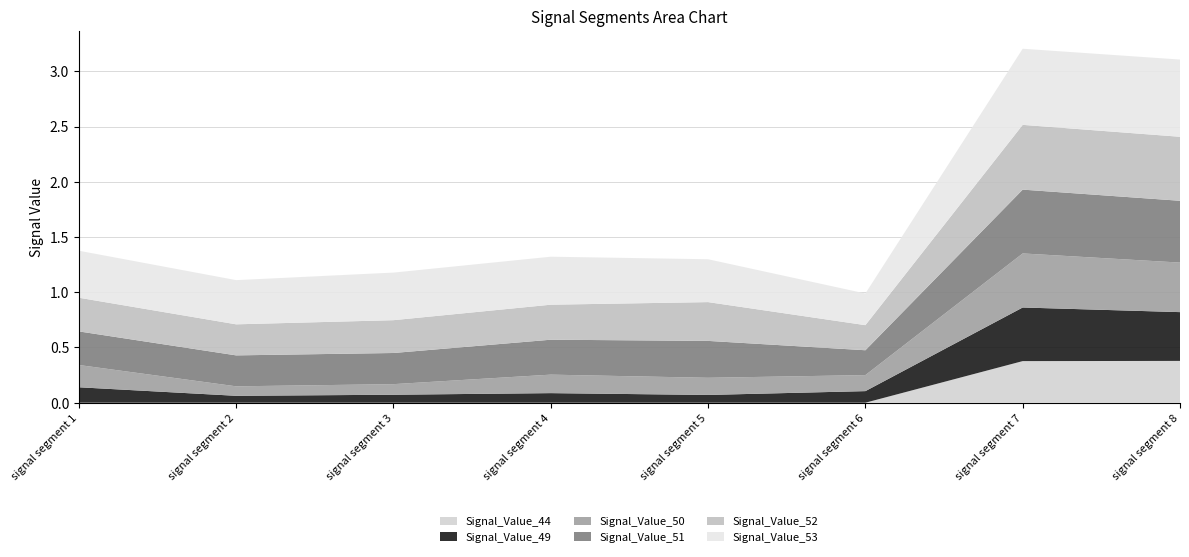

Reading left to right, extract all data points from this chart.

Signal_Value_49: 0.1	0.1	0.1	0.1	0.1	0.1	0.5	0.4
Signal_Value_50: 0.2	0.1	0.1	0.2	0.2	0.1	0.5	0.4
Signal_Value_51: 0.3	0.3	0.3	0.3	0.3	0.2	0.6	0.6
Signal_Value_52: 0.3	0.3	0.3	0.3	0.4	0.2	0.6	0.6
Signal_Value_53: 0.4	0.4	0.4	0.4	0.4	0.3	0.7	0.7
Signal_Value_44: 0.0	0.0	0.0	0.0	0.0	0.0	0.4	0.4